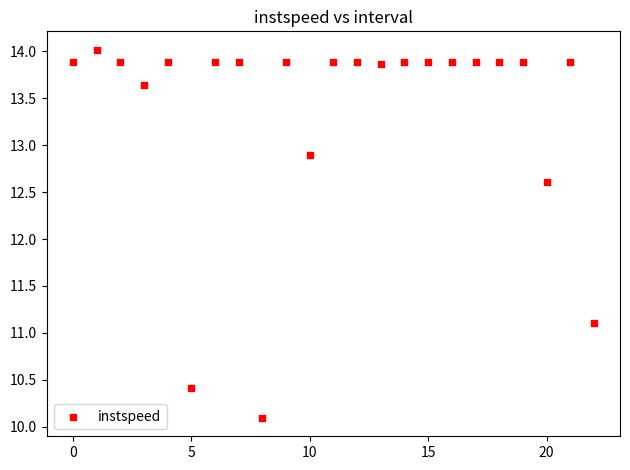

What Y value in the scatter plot is closest to 12?

12.6